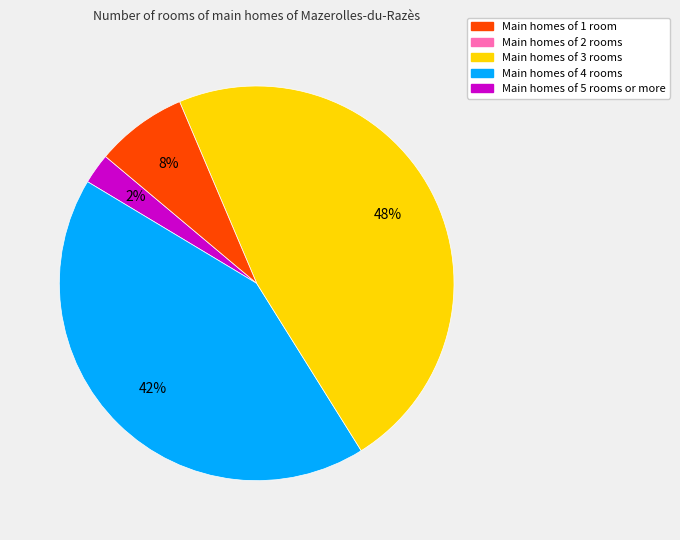

Is there a majority slice in this chart?

No